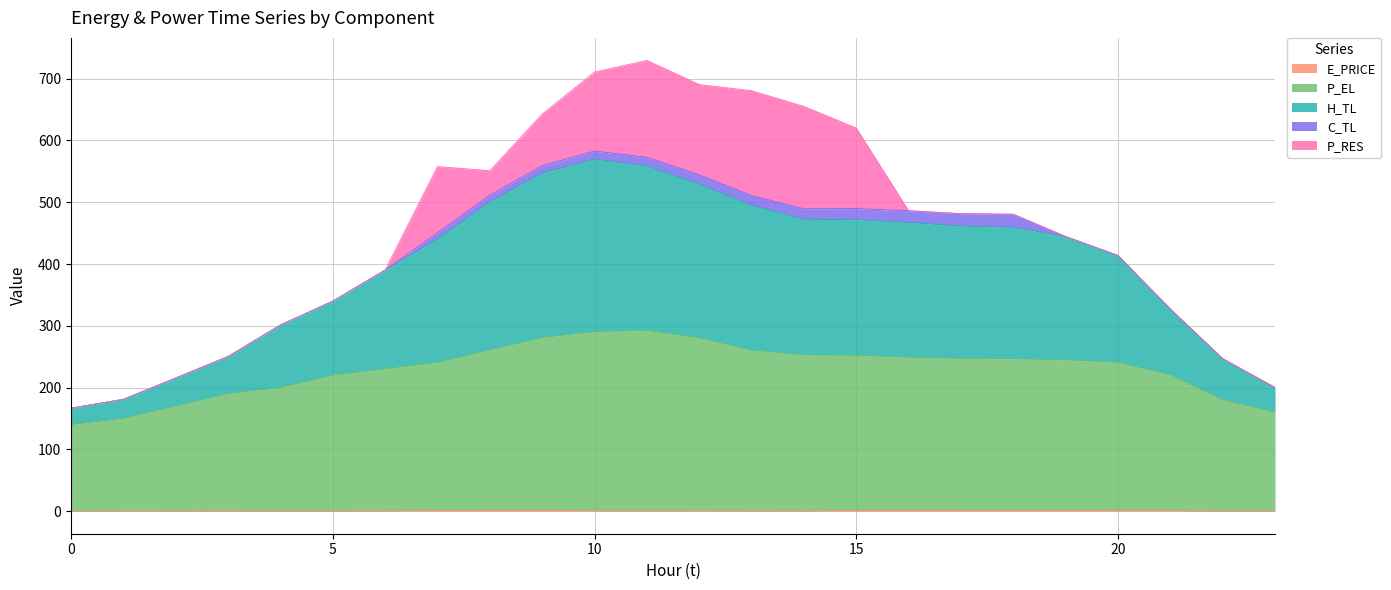

Read the P_EL value at 13.

260.7